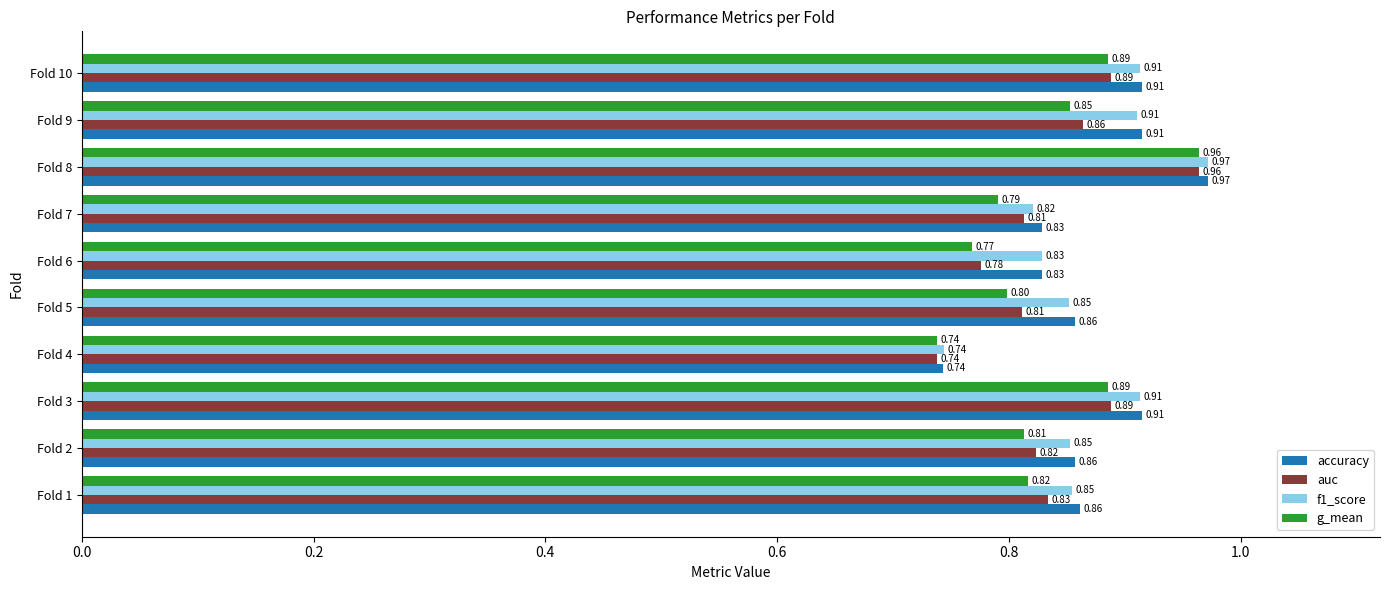

At Fold 5, list the series in order from largest to smallest.

accuracy, f1_score, auc, g_mean